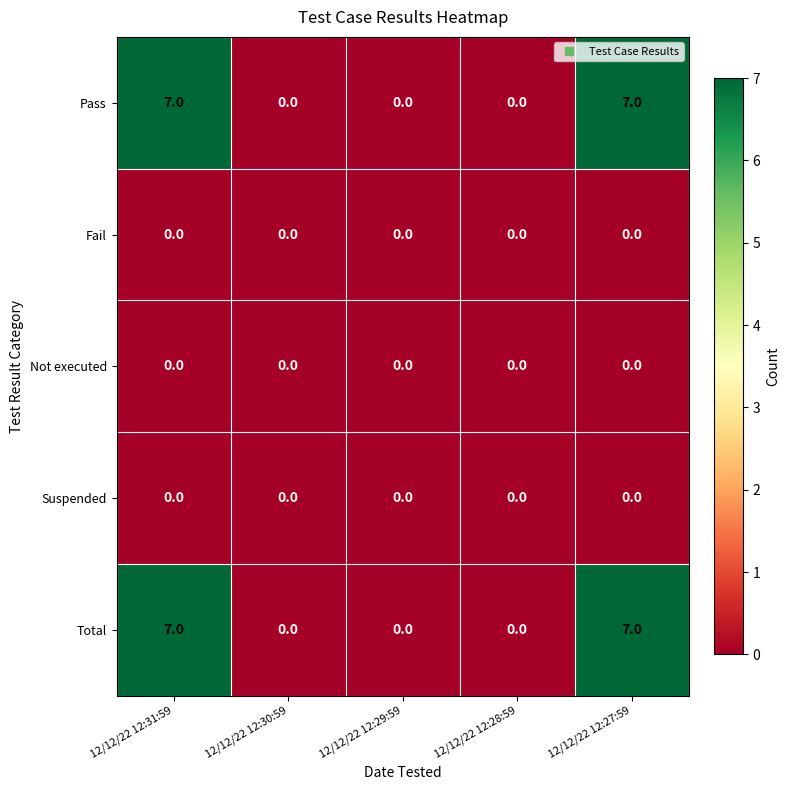

Reading left to right, transcribe all the data shown in this chart.

Pass: 7	0	0	0	7
Fail: 0	0	0	0	0
Not executed: 0	0	0	0	0
Suspended: 0	0	0	0	0
Total: 7	0	0	0	7